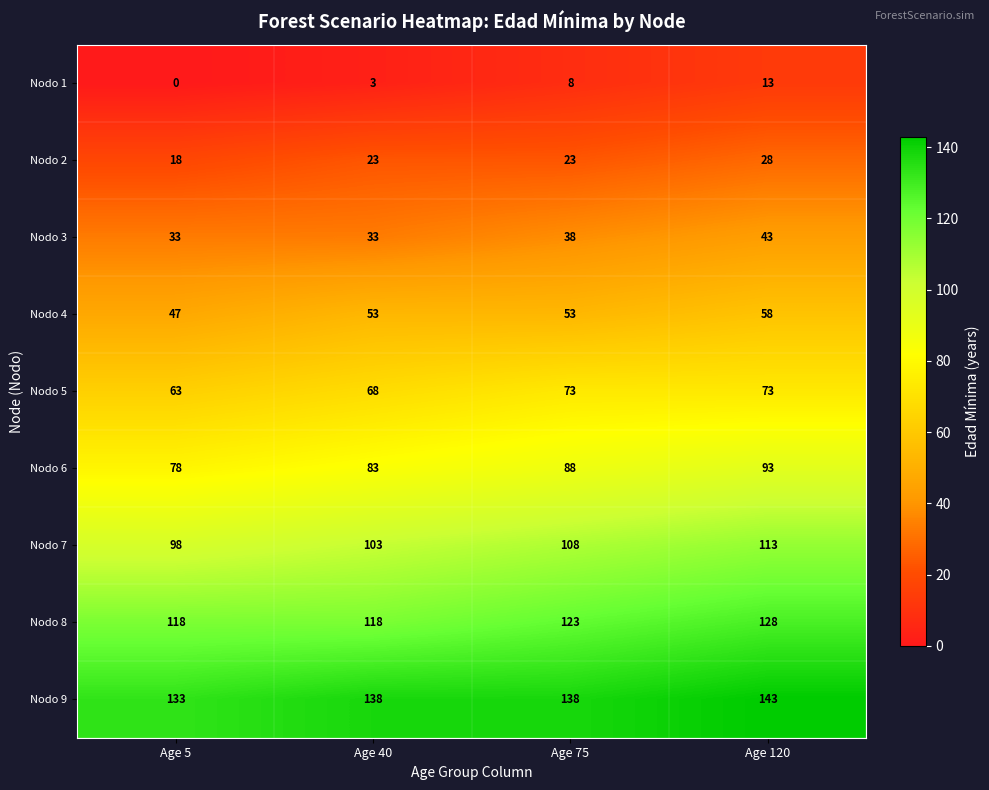

What is the average value of the Nodo 2 series?

23